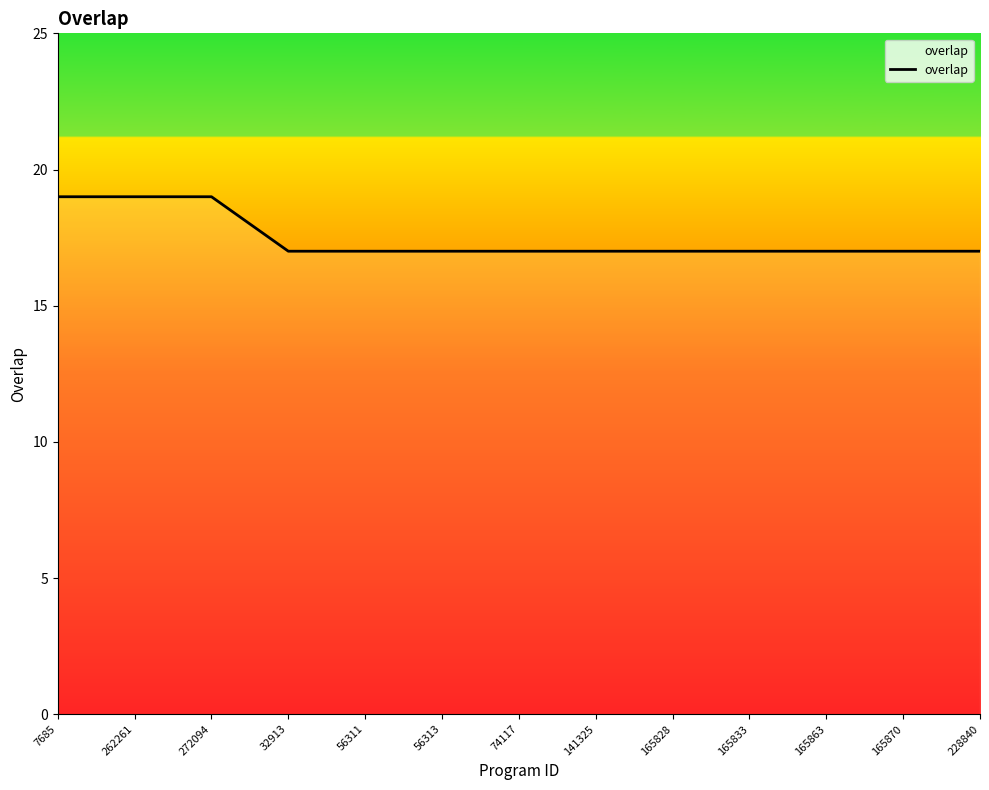

How many lines are shown in the chart?

1